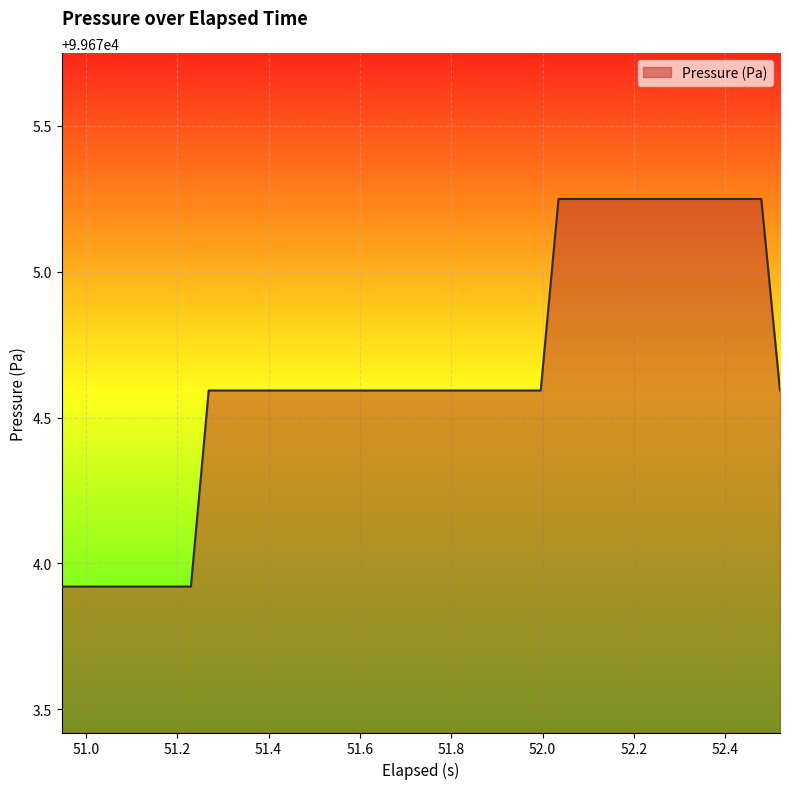

What is the smallest value displayed?

99673.9